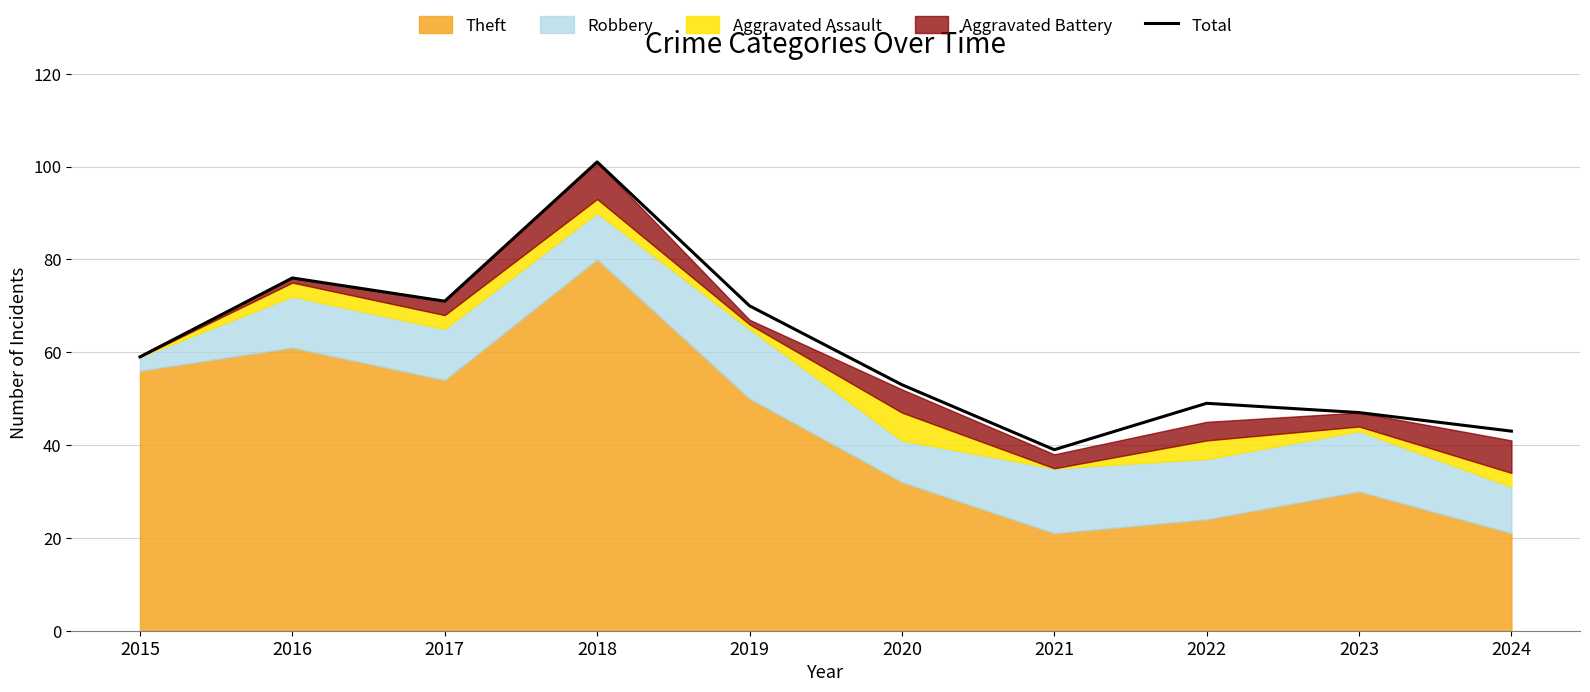

Reading left to right, transcribe all the data shown in this chart.

2015=59	2016=76	2017=71	2018=101	2019=70	2020=53	2021=39	2022=49	2023=47	2024=43